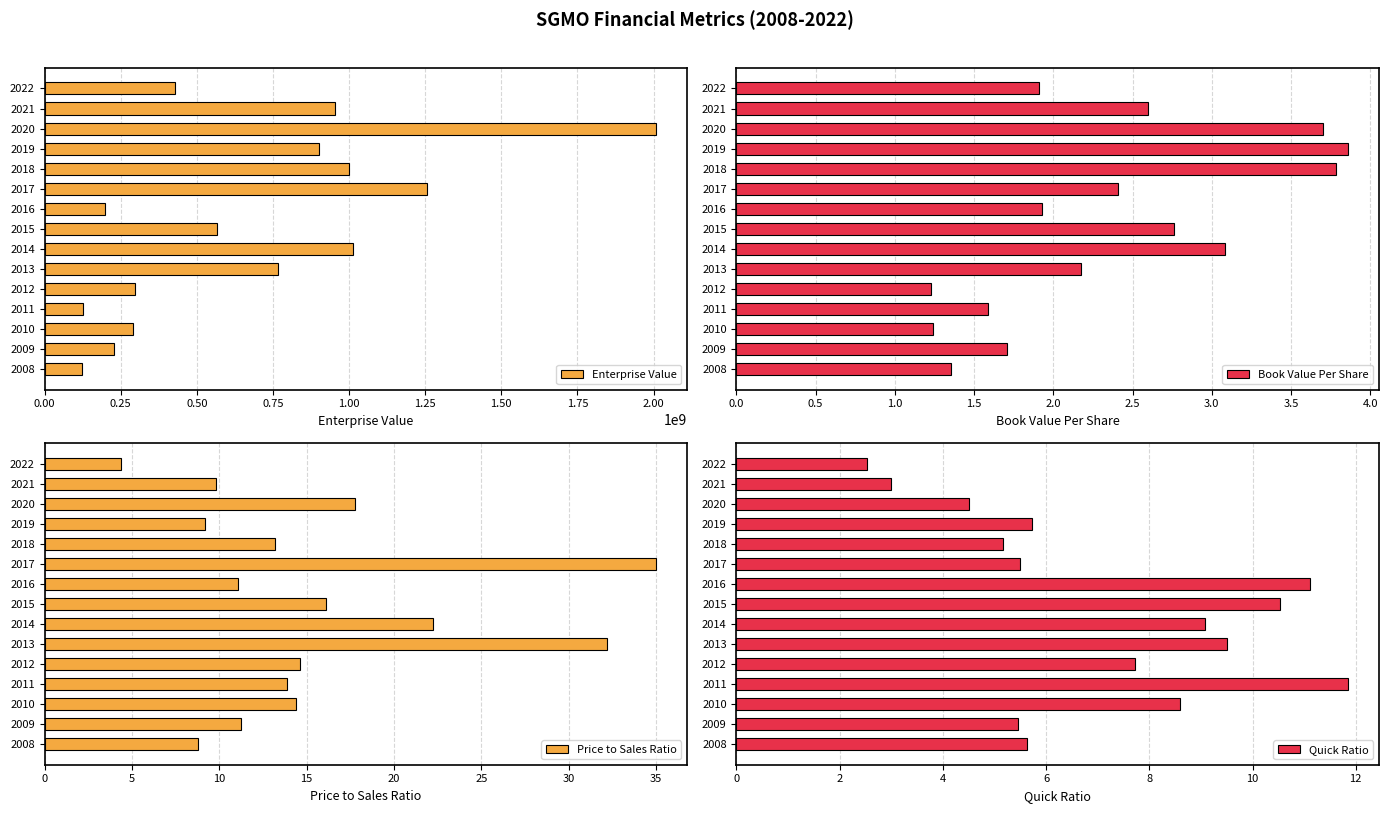

What is the average value of the Enterprise Value series?

676953165